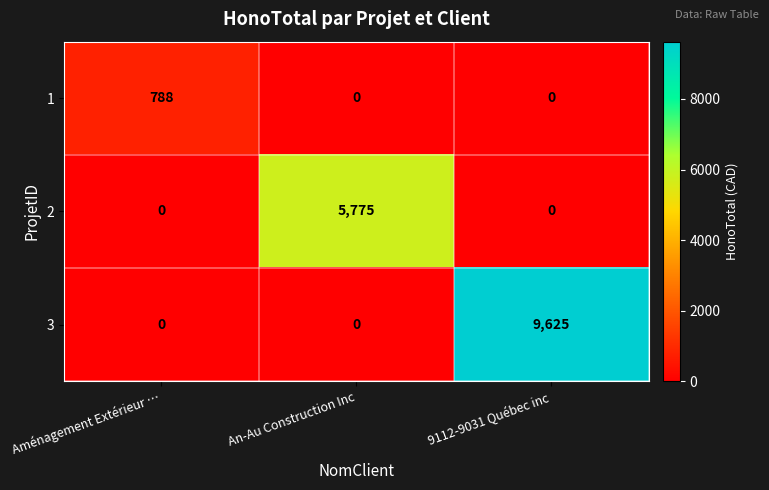

Count the number of data series in this chart.

3